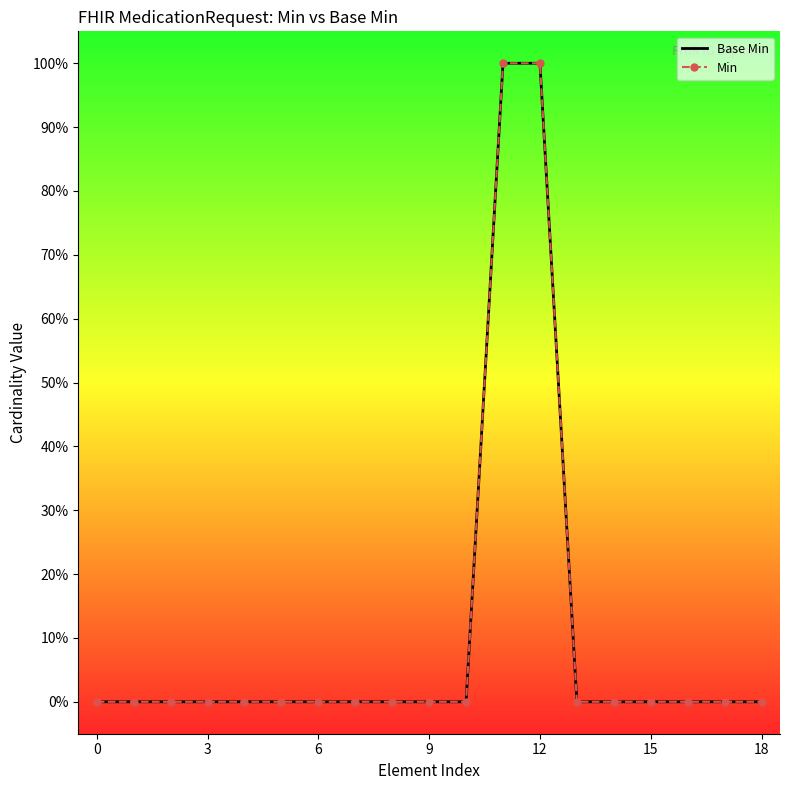

What is the difference between the second highest and minimum values in the Min series?

100